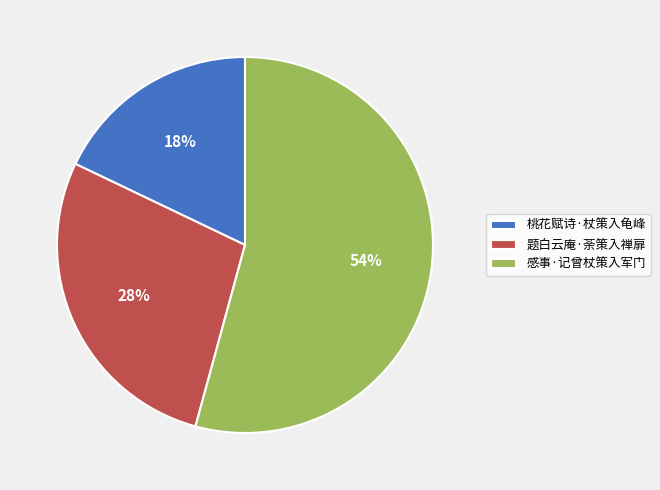

Is there any slice that represents more than half of the pie?

Yes